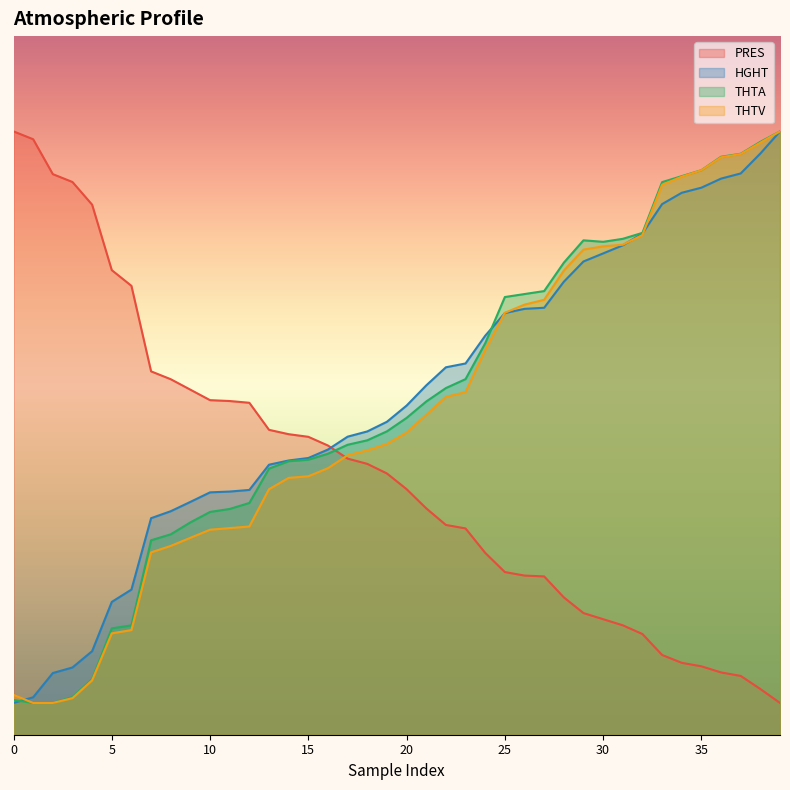

Is it true that HGHT equals 841.5 at 20?

False